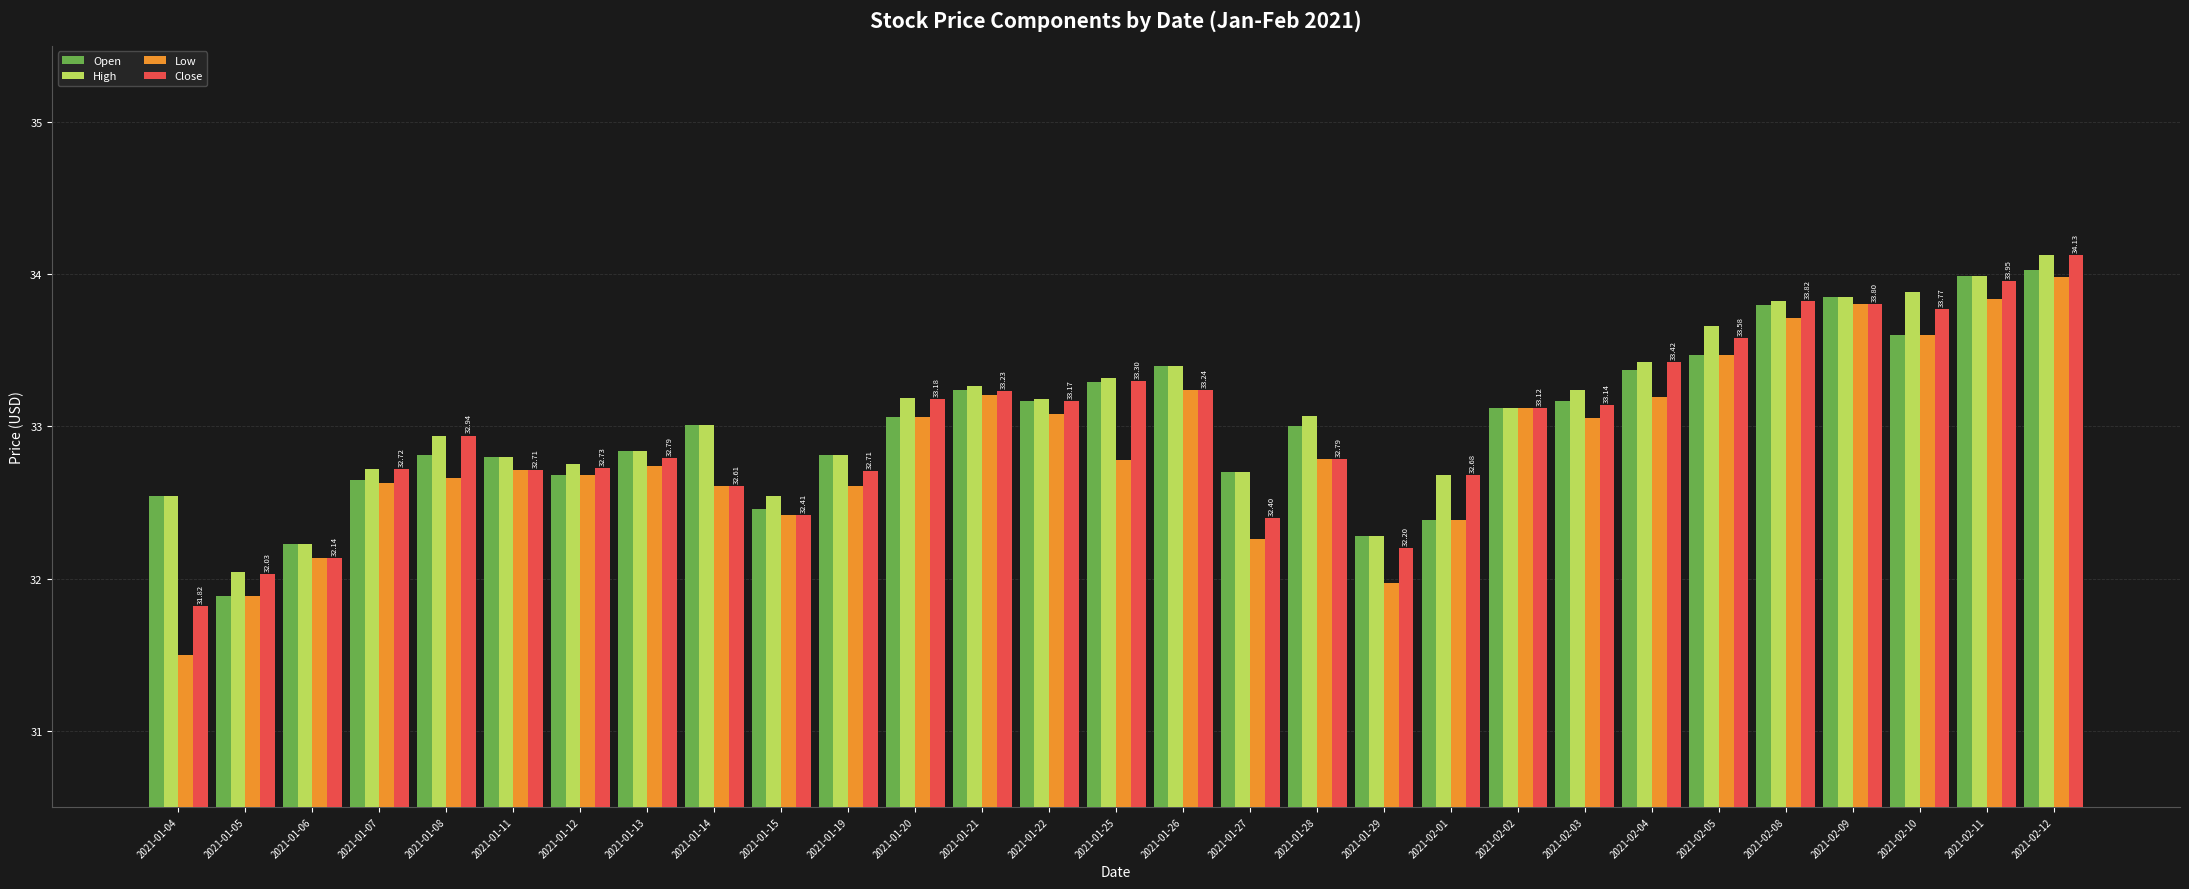

Does the chart contain any negative values?

No